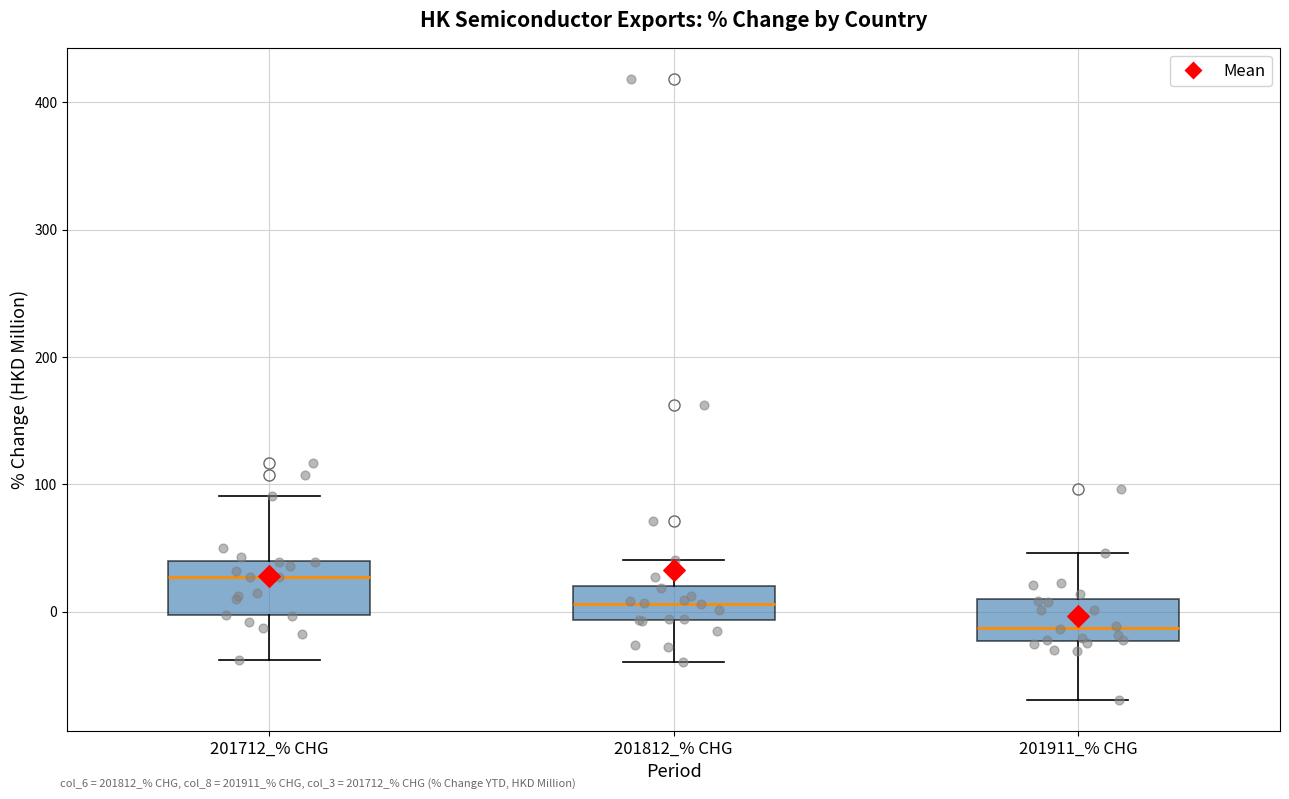

Which box's median line is the highest?

201712_% CHG